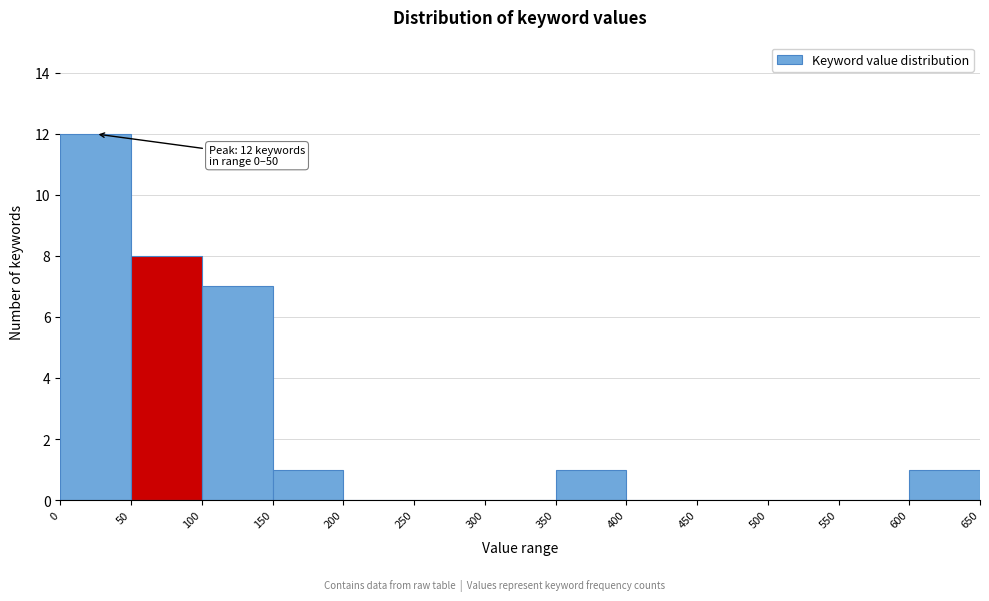

Over which range of the x-axis is the bar tallest?

0 to 50